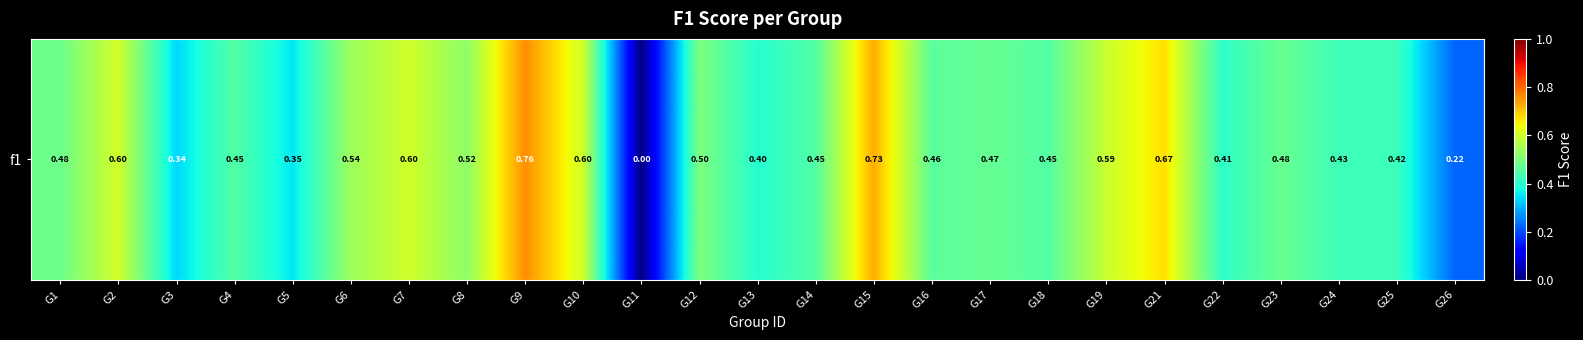

Where is the data nearest to the value 0?

G11